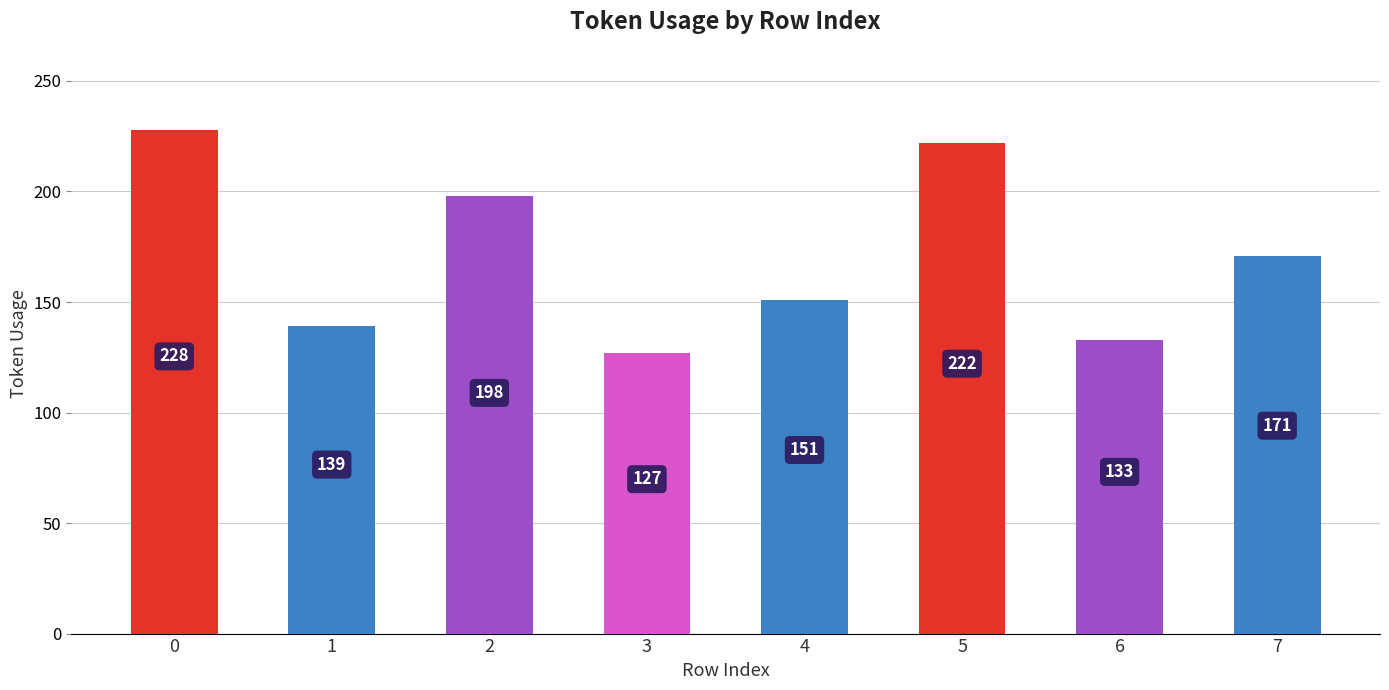

The value at 0 is 111. True or false?

False